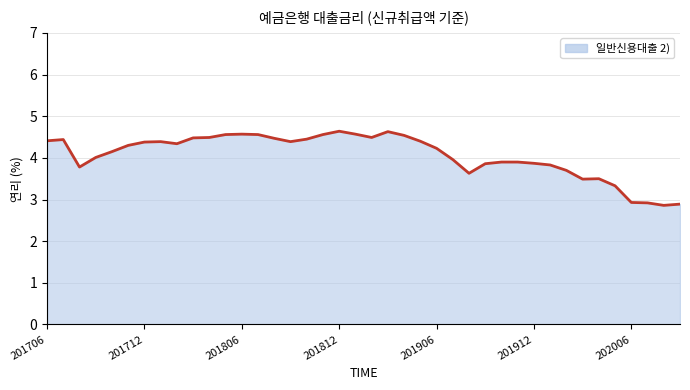

What is the difference between the maximum and minimum values?

1.8